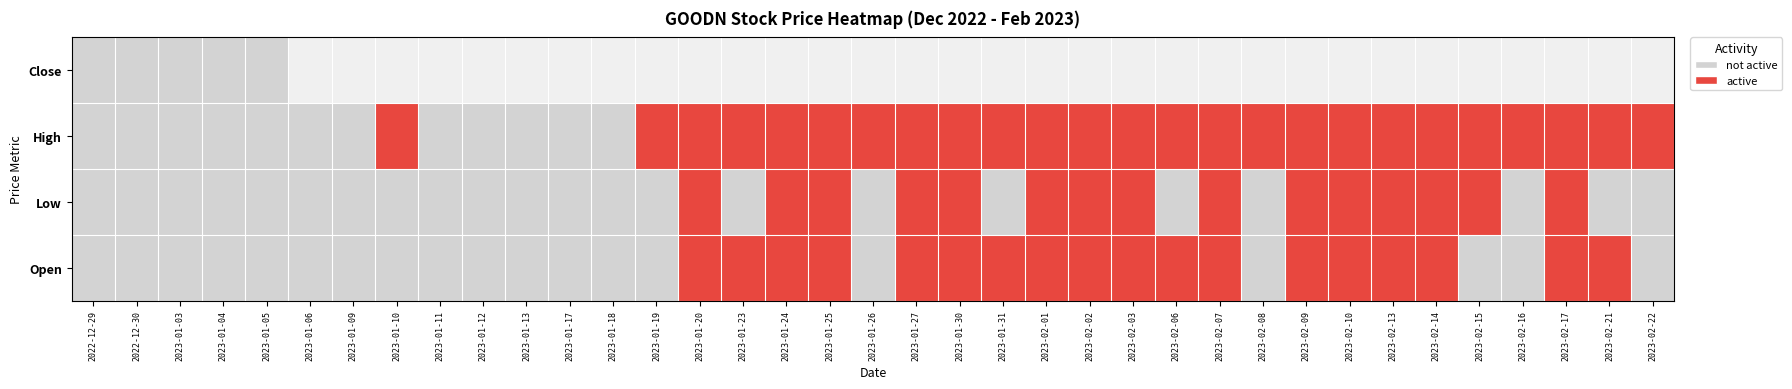

The Low series shows 0.0 at 2023-01-26. True or false?

True